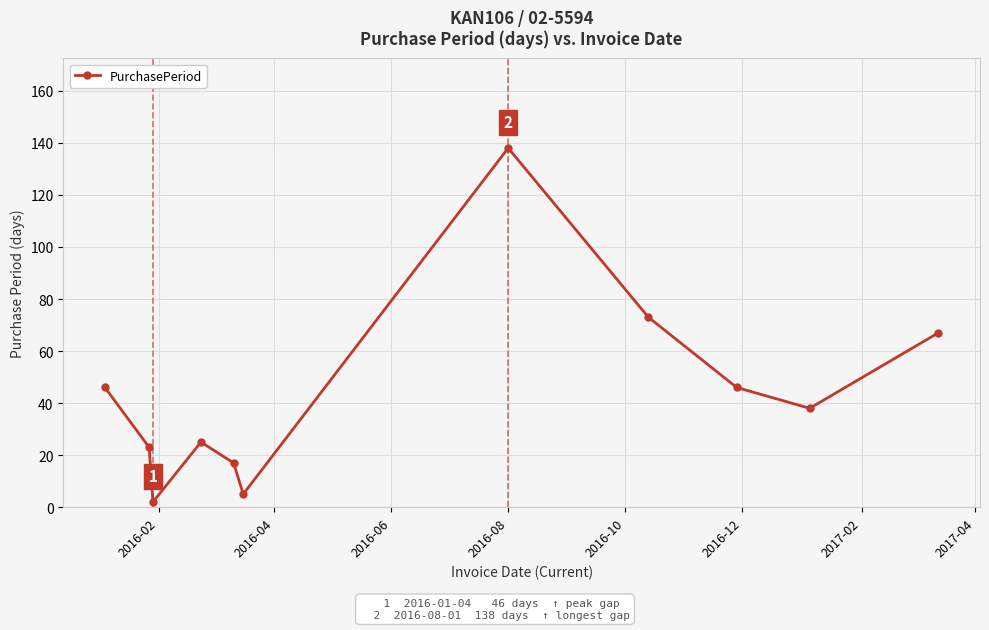

Count the number of categories in the chart.

11